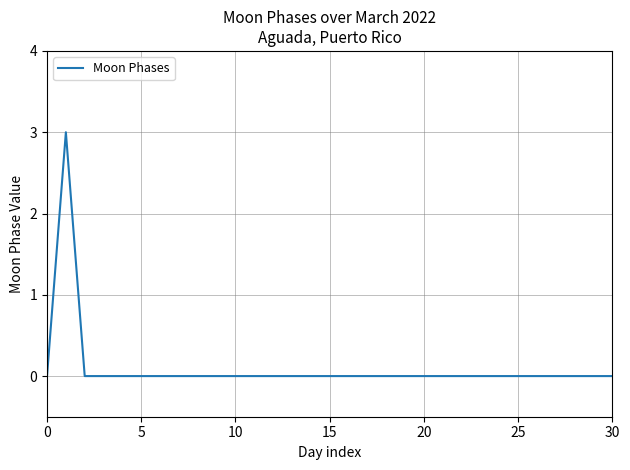

What is the difference between the maximum and minimum values?

3